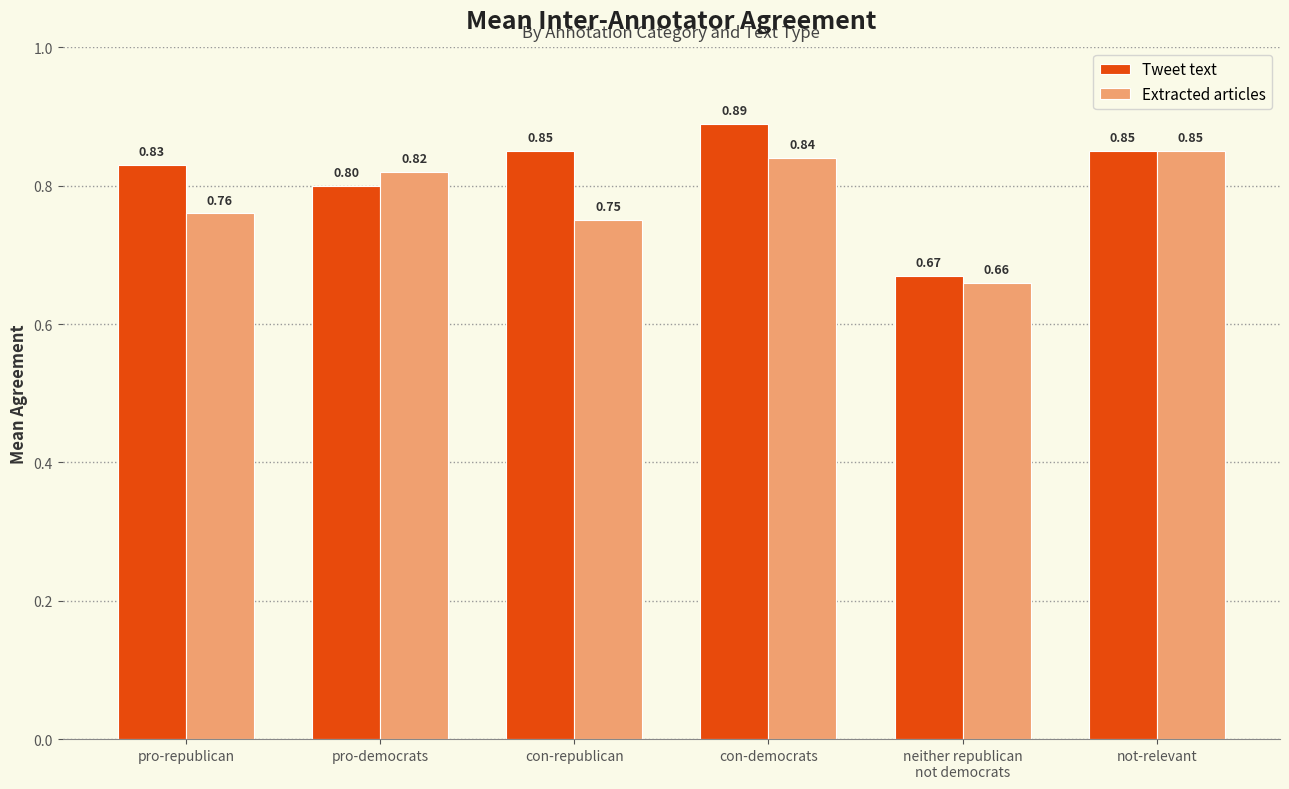

What are all the series names shown in the legend?

Tweet text, Extracted articles